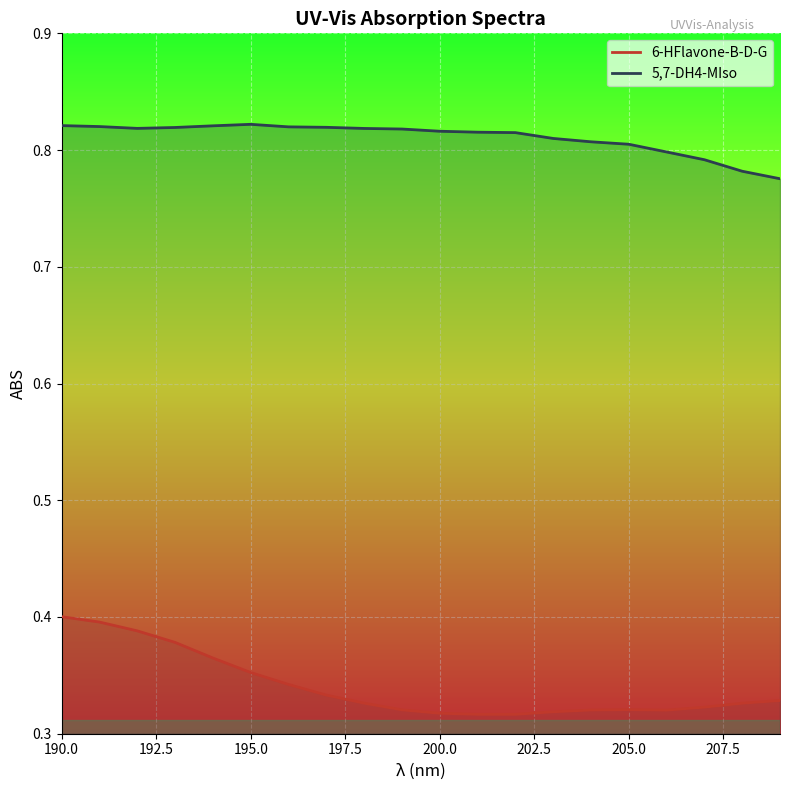

The value of 5,7-DH4-MIso at 200.0 is 0.3. True or false?

False